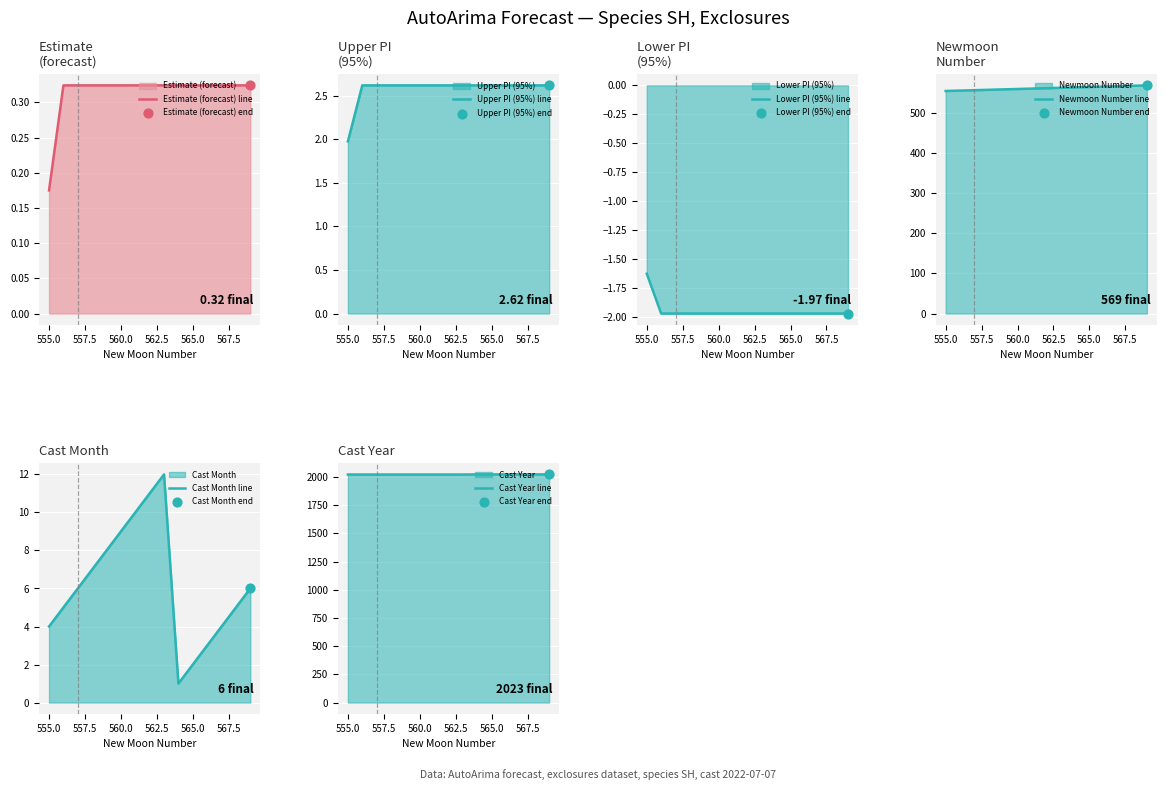

What are all the series names shown in the legend?

Estimate (forecast) line, Upper PI (95%) line, Lower PI (95%) line, Newmoon Number line, Cast Month line, Cast Year line